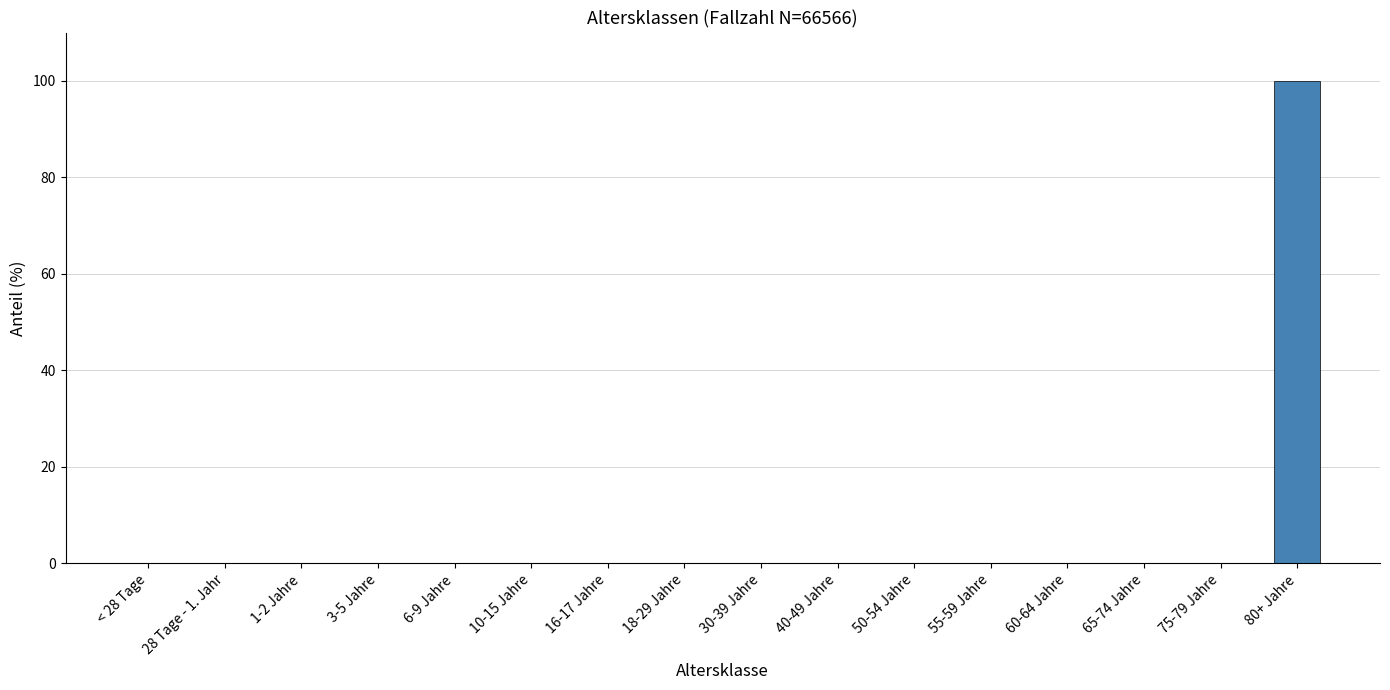

How many data points does each series have?

16